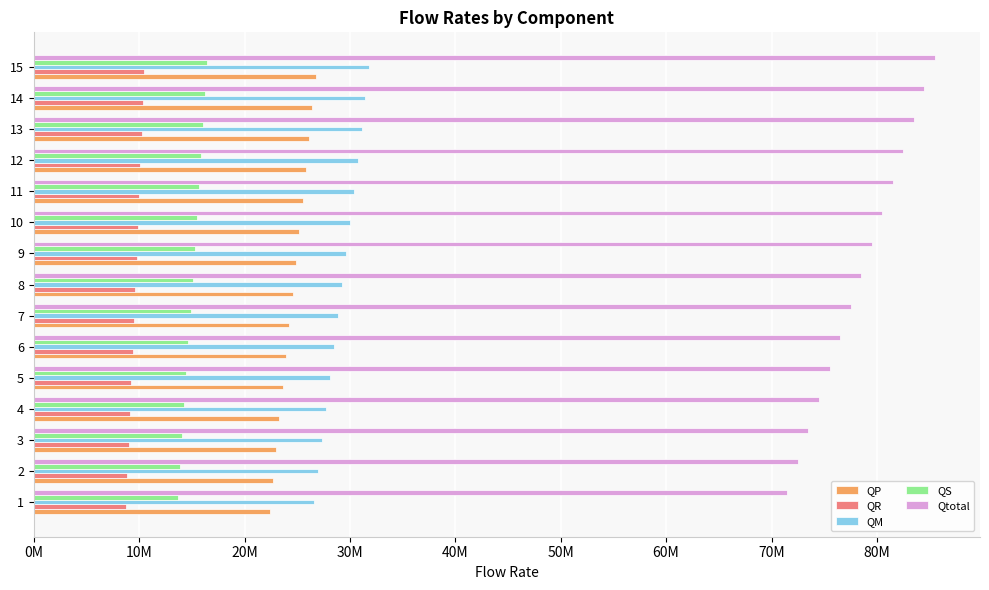

What are all the series names shown in the legend?

QP, QR, QM, QS, Qtotal